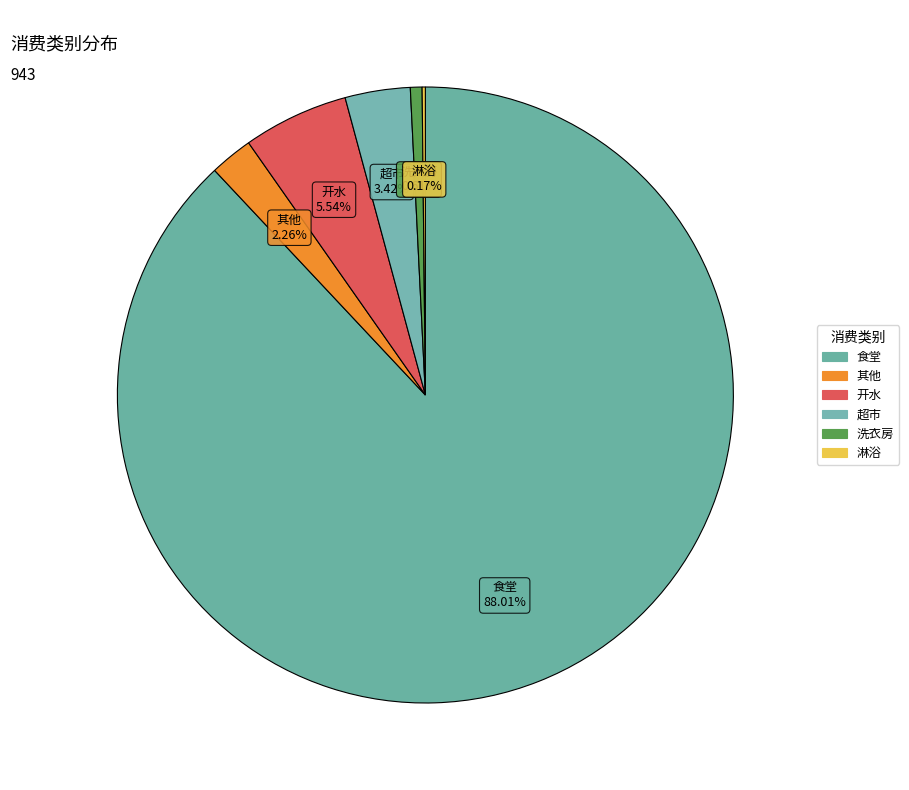

Is it true that 洗衣房 is 14% of the pie?

False